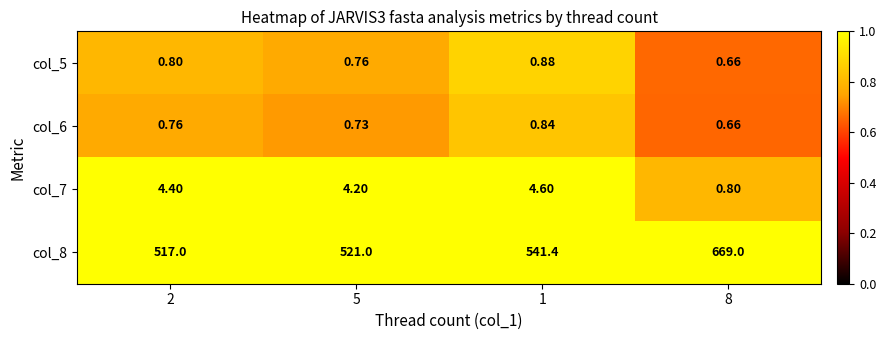

How many categories are shown in the chart?

4